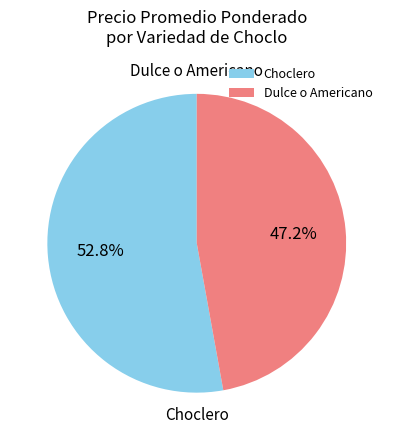

Rank the categories by value from lowest to highest.

Dulce o Americano, Choclero